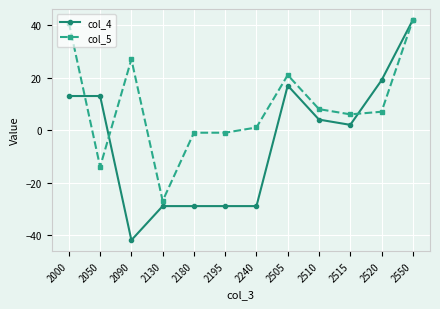

At which category does col_5 reach its first local valley?

2050